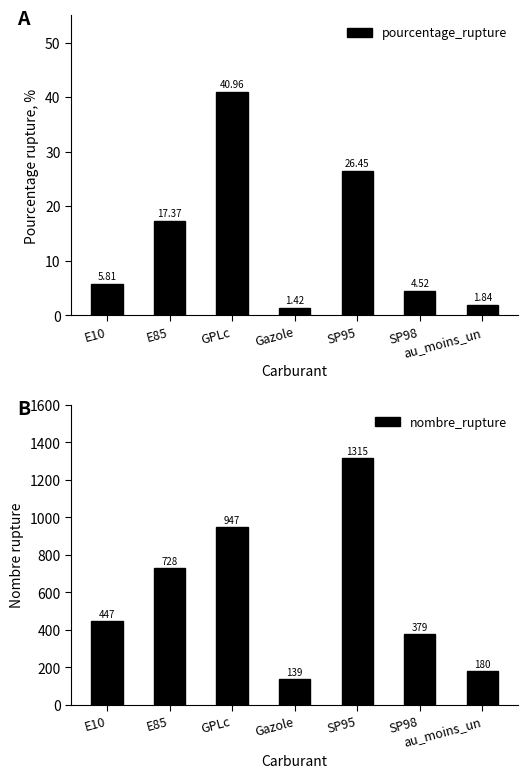

Is it true that pourcentage_rupture equals 8.2 at E10?

False